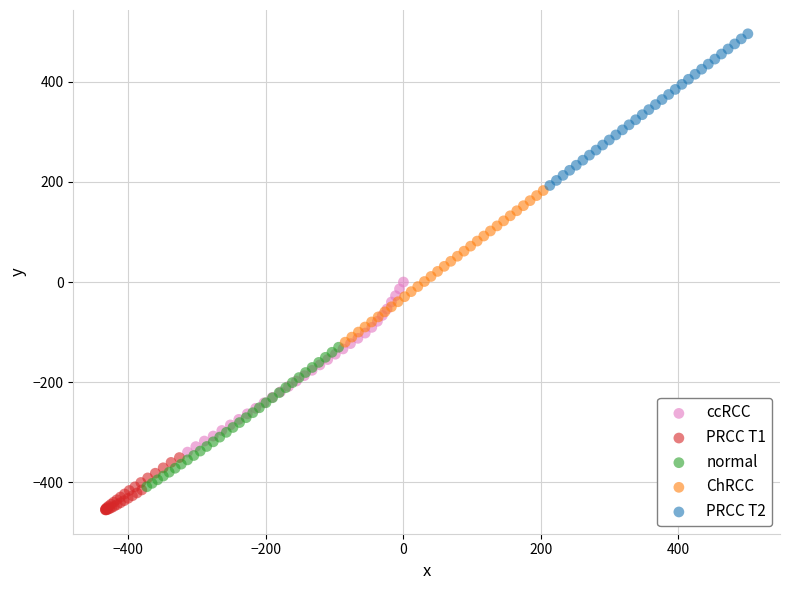

Which series contains the highest Y value?

PRCC T2